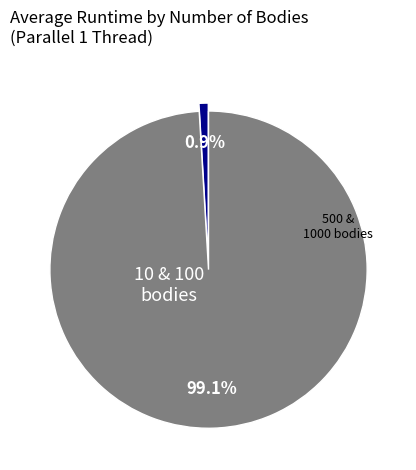

Which slice is the largest?

500 & 1000 bodies